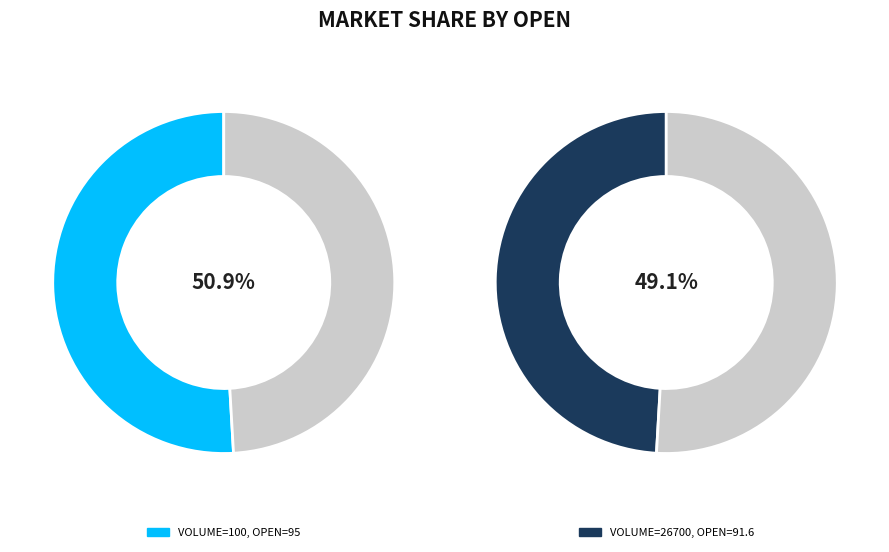

To the nearest percent, what is the difference between the 26700 and 100 slice percentages?

2%